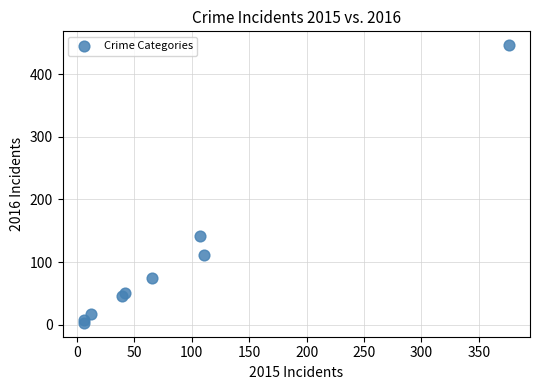

What Y value in the scatter plot is closest to 224?

142